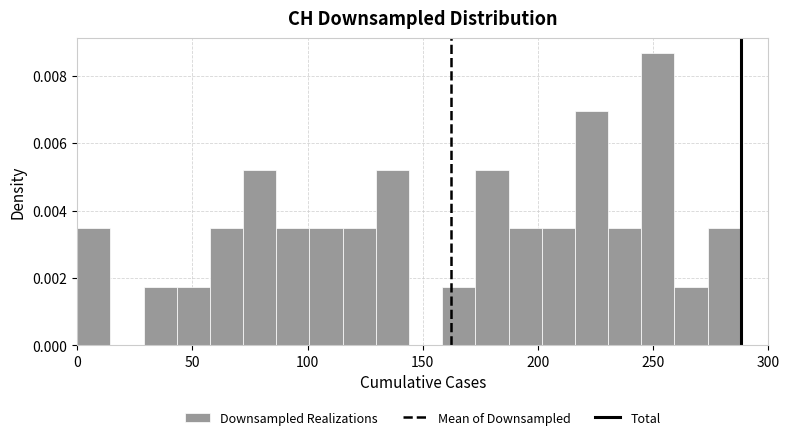

Read against the x-axis, roughly where is the centre of the tallest bar?

250